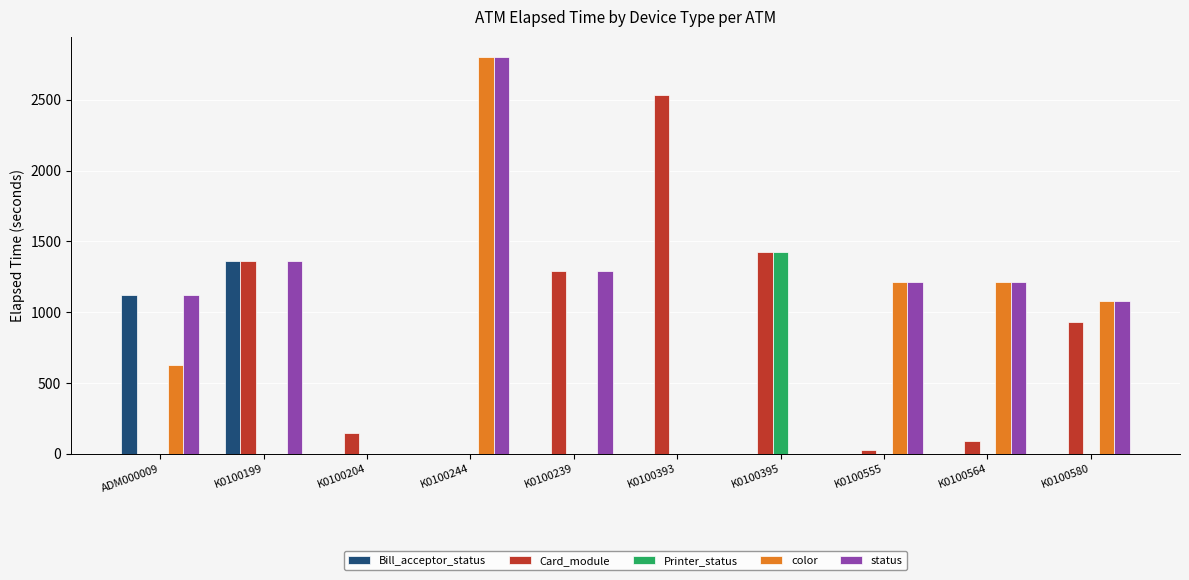

Reading left to right, what are all the values shown in this chart?

Bill_acceptor_status: 1124	1364	0	0	0	0	0	0	0	0
Card_module: 0	1364	150	0	1290	2534	1425	30	89	930
Printer_status: 0	0	0	0	0	0	1425	0	0	0
color: 630	0	0	2805	0	0	0	1214	1214	1079
status: 1124	1364	0	2805	1290	0	0	1214	1214	1079